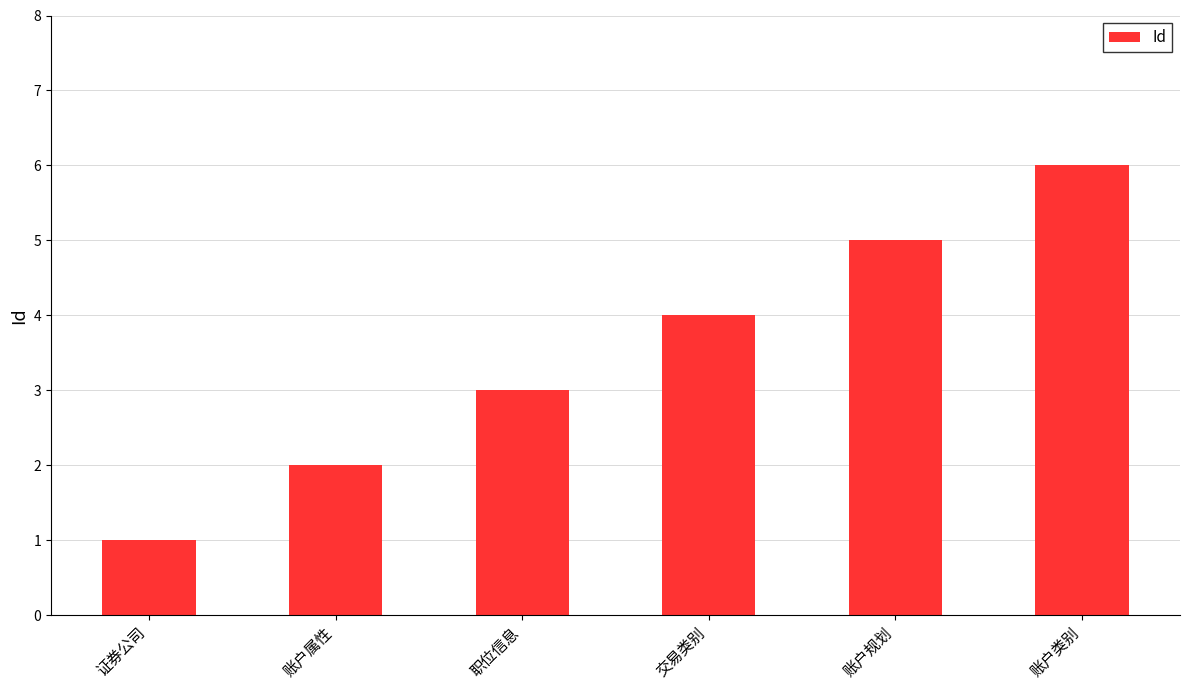

How many bars are there in total?

6